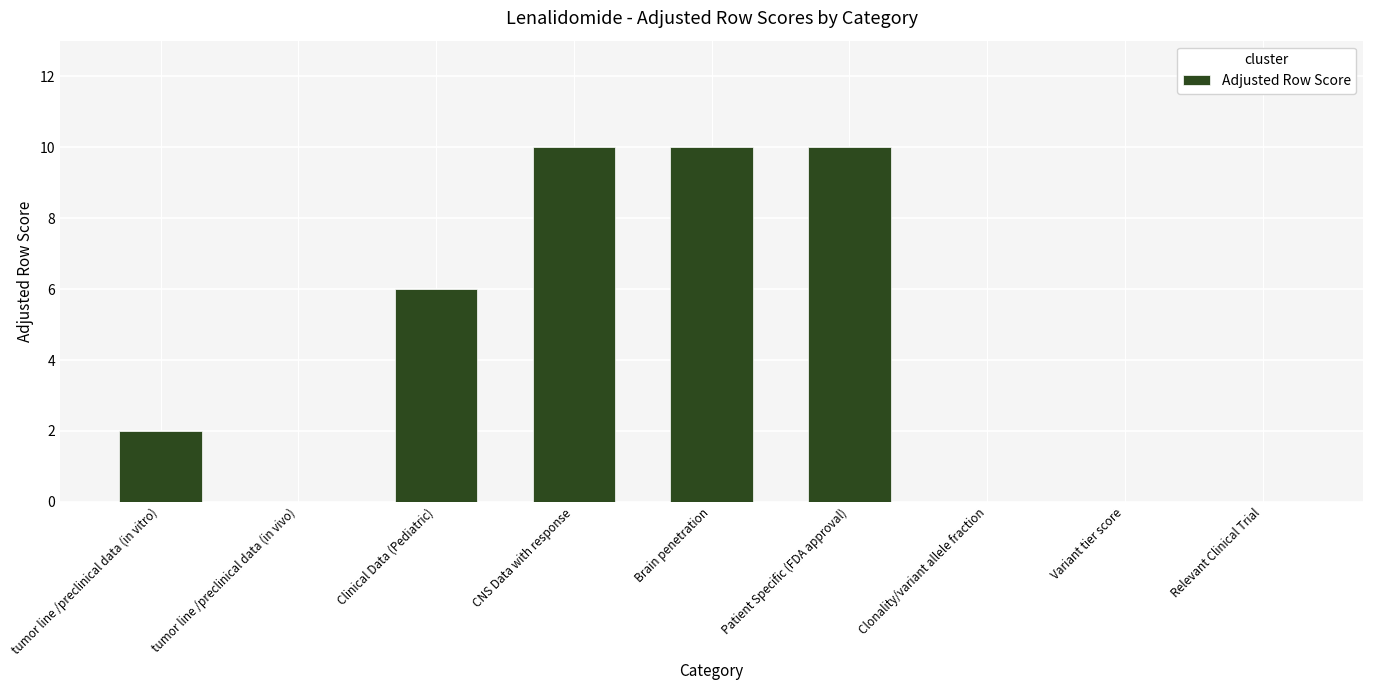

What is the sum of all values?

38